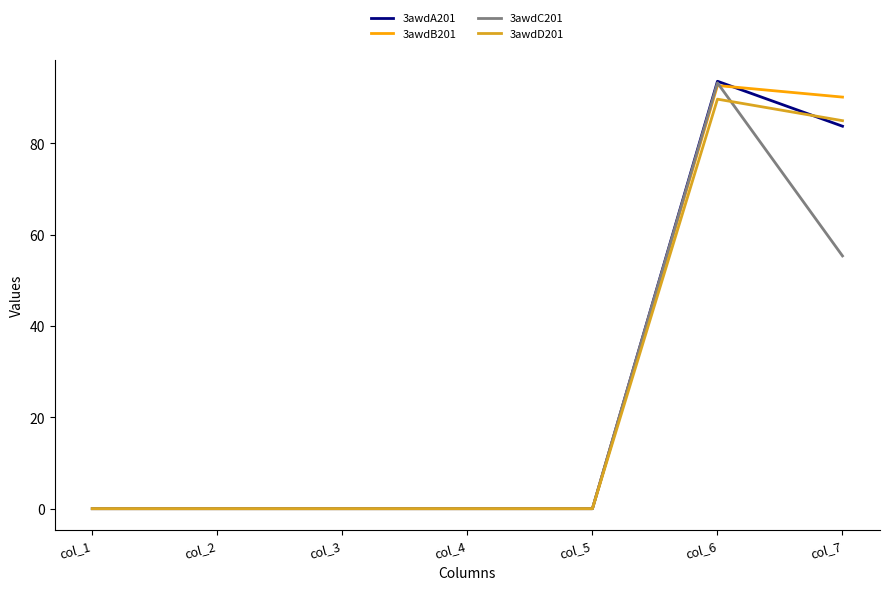

The 3awdC201 series shows 36.7 at col_7. True or false?

False